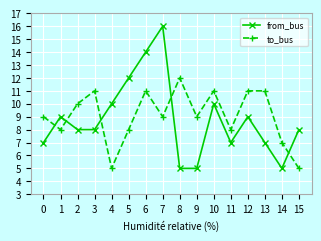

Which series has the largest range (max minus min)?

from_bus